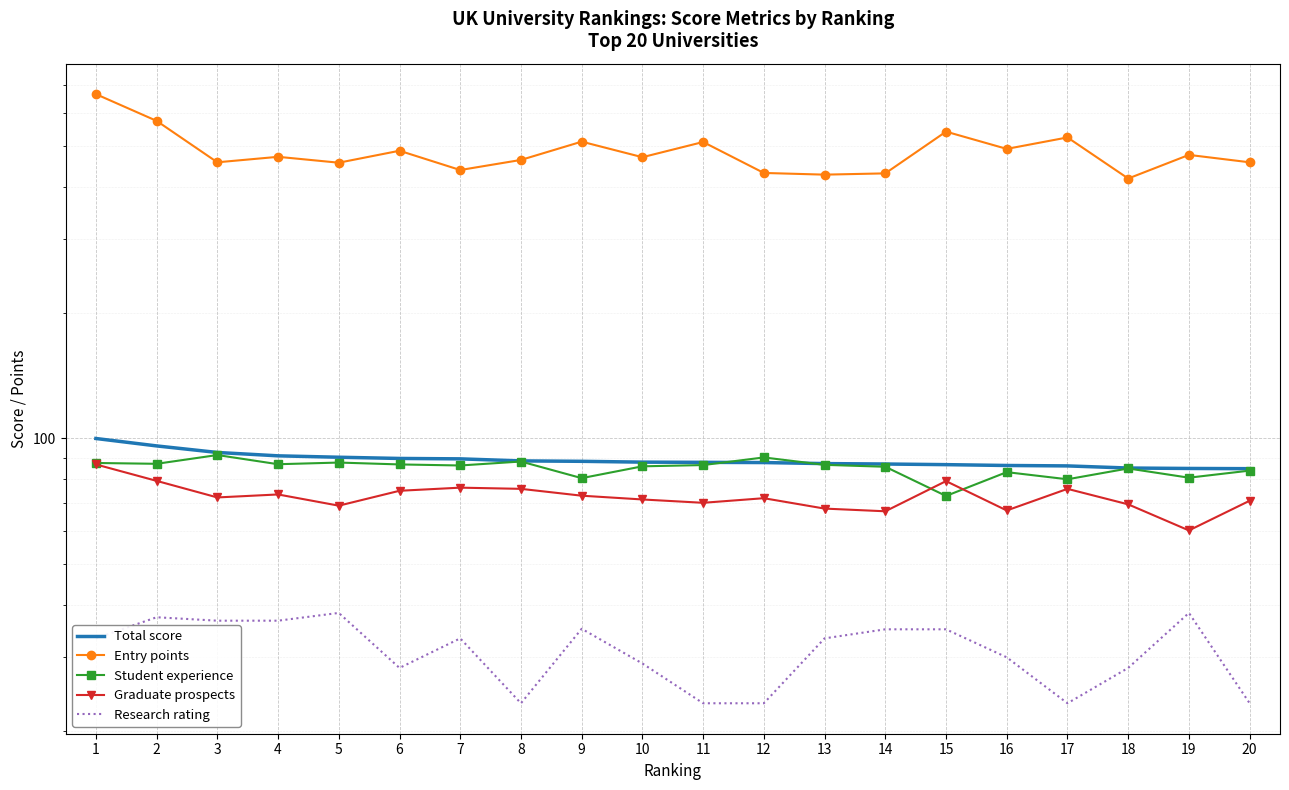

Reading left to right, what are all the values shown in this chart?

Total score: 100.0	96.0	92.6	90.9	90.2	89.6	89.4	88.4	88.2	87.8	87.7	87.6	87.1	86.9	86.6	86.2	86.0	85.0	84.8	84.7
Entry points: 665.0	574.0	457.0	471.0	456.0	487.0	438.0	463.0	512.0	470.0	511.0	431.0	427.0	430.0	541.0	492.0	524.0	418.0	476.0	457.0
Student experience: 87.4	87.0	91.3	86.8	87.6	86.7	86.2	88.1	80.4	85.8	86.4	90.1	86.5	85.6	72.9	83.1	79.9	84.8	80.6	83.8
Graduate prospects: 86.7	79.2	72.3	73.5	69.1	75.0	76.3	75.8	73.0	71.5	70.2	72.0	68.0	67.0	79.1	67.3	75.8	69.6	60.3	71.0
Research rating: 33.3	37.4	36.7	36.7	38.3	28.3	33.3	23.3	35.1	29.0	23.3	23.3	33.3	35.0	35.0	30.0	23.3	28.3	38.3	23.3